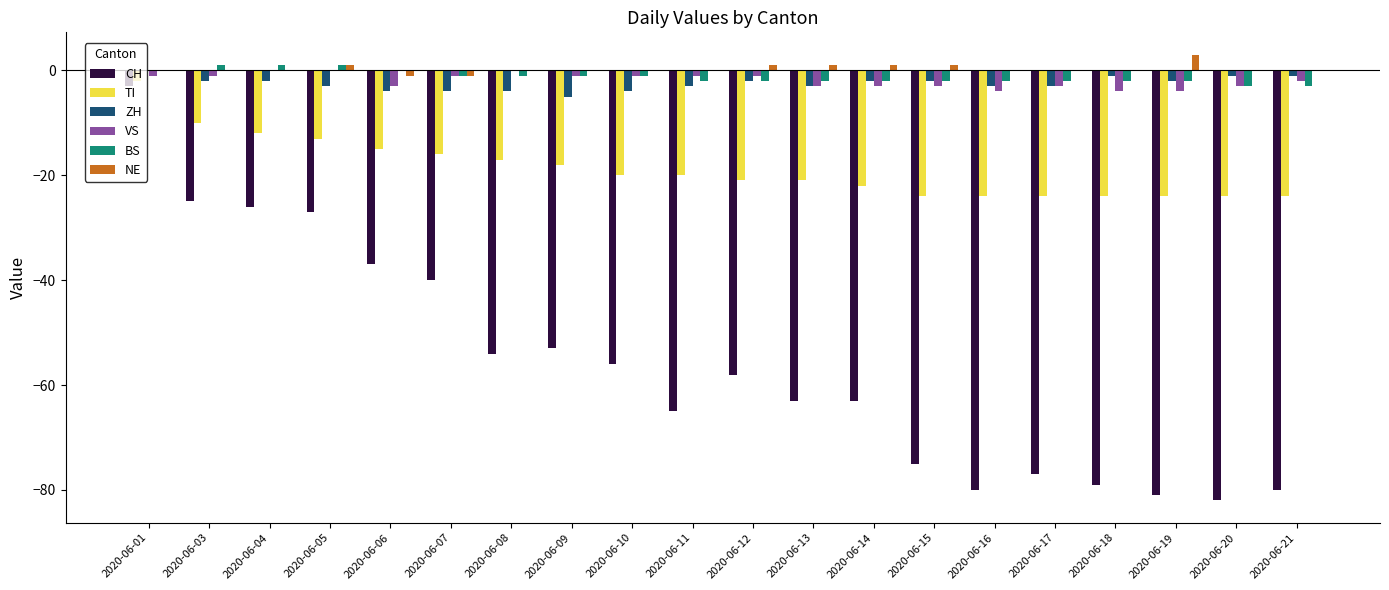

How many series are shown in this chart?

6